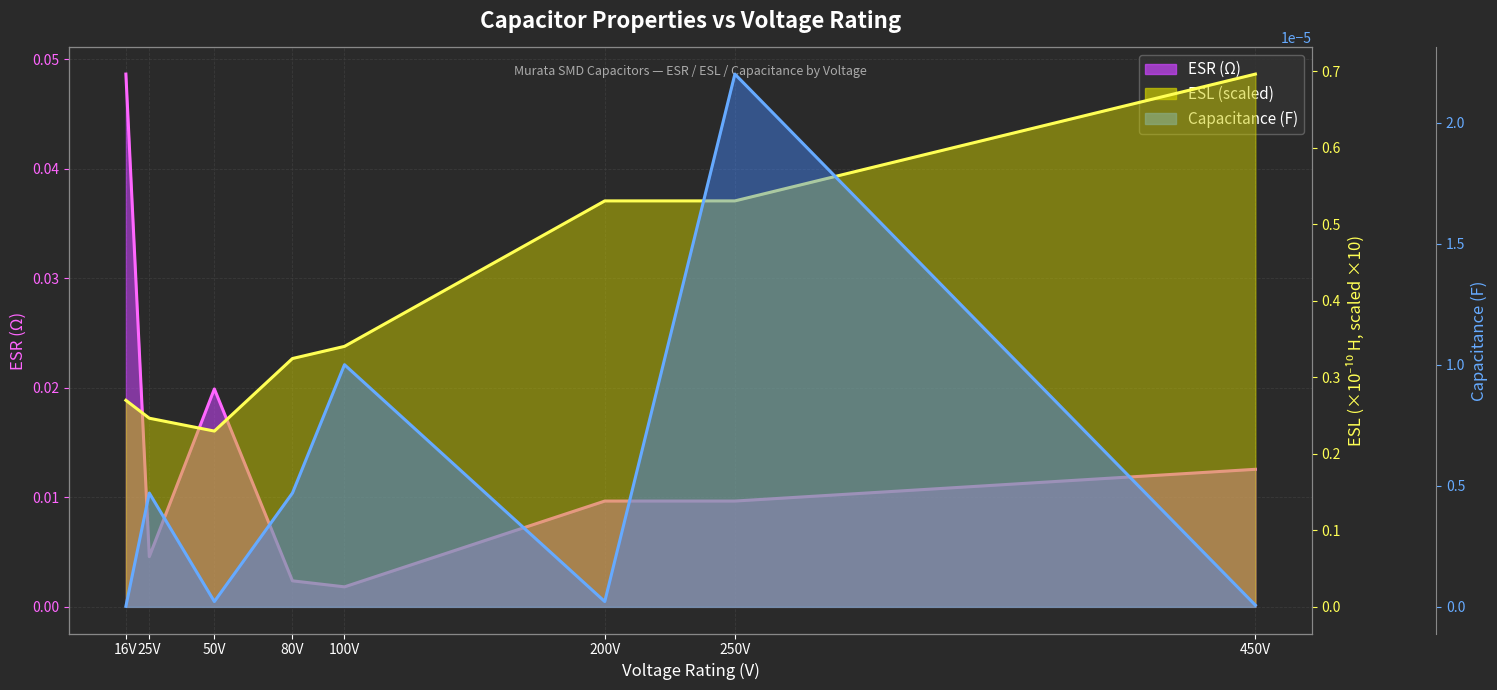

True or false: Capacitance curve has a value of 0.0 at 16V.

False